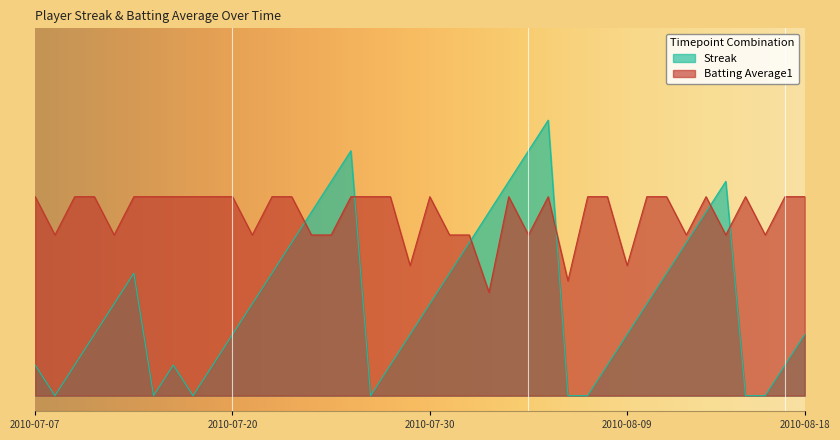

Between 2010-07-20 and 2010-08-10, which series saw the biggest shift?

Streak